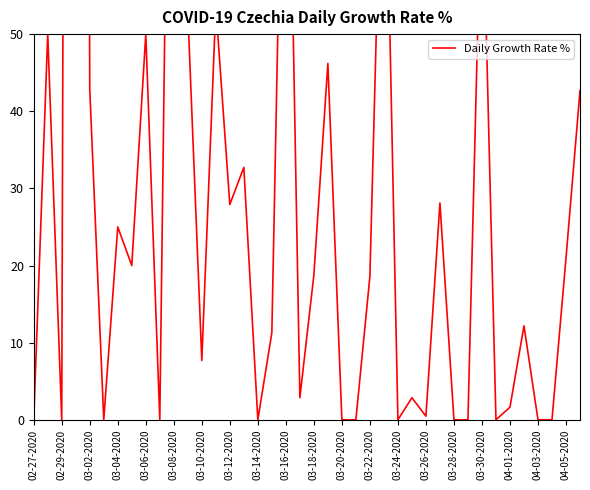

What is the sum of all values?

1575.5